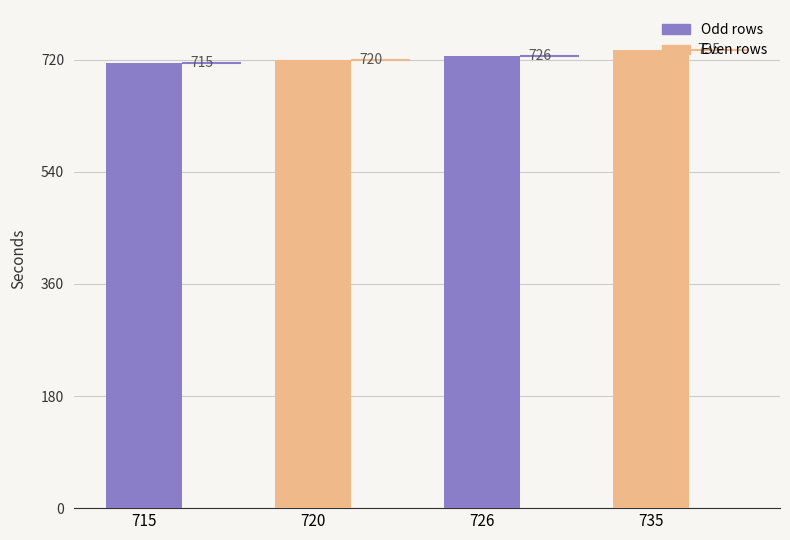

Reading left to right, what are all the values shown in this chart?

715	720	726	735